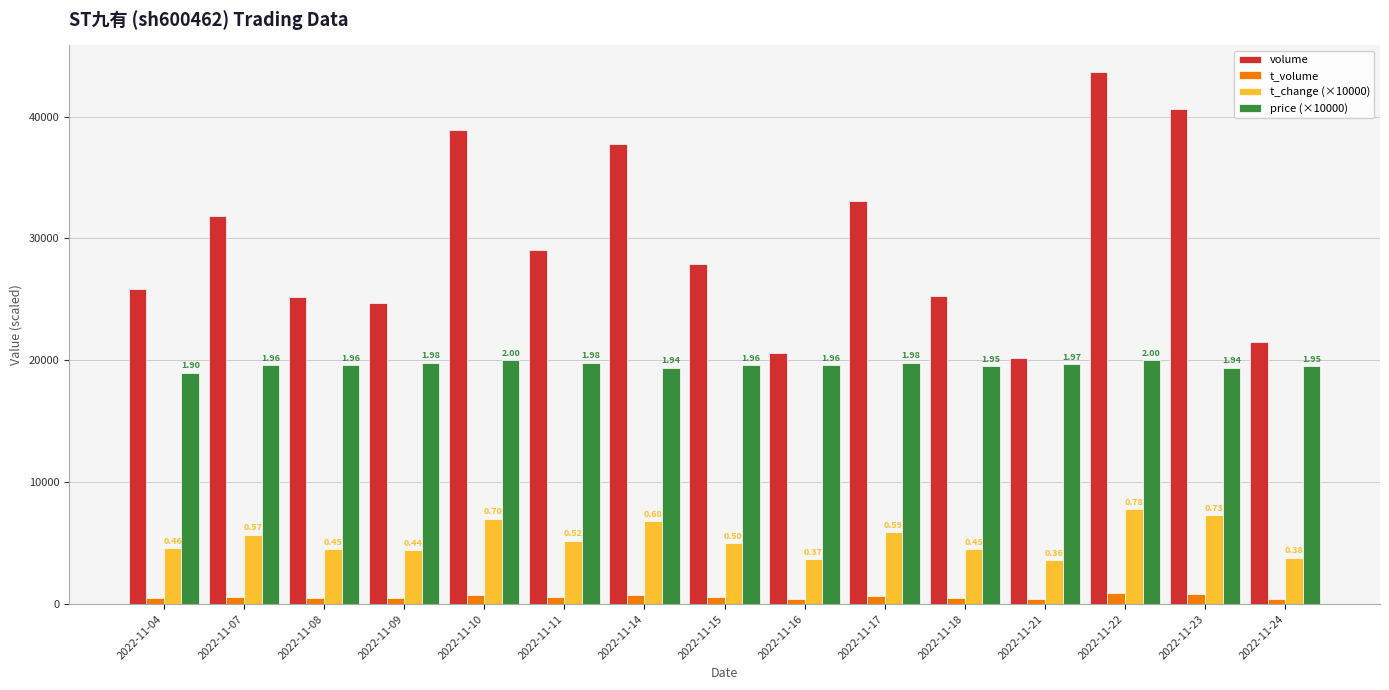

What is the sum of the price (×10000) values at 2022-11-14 and 2022-11-07?

39000.0